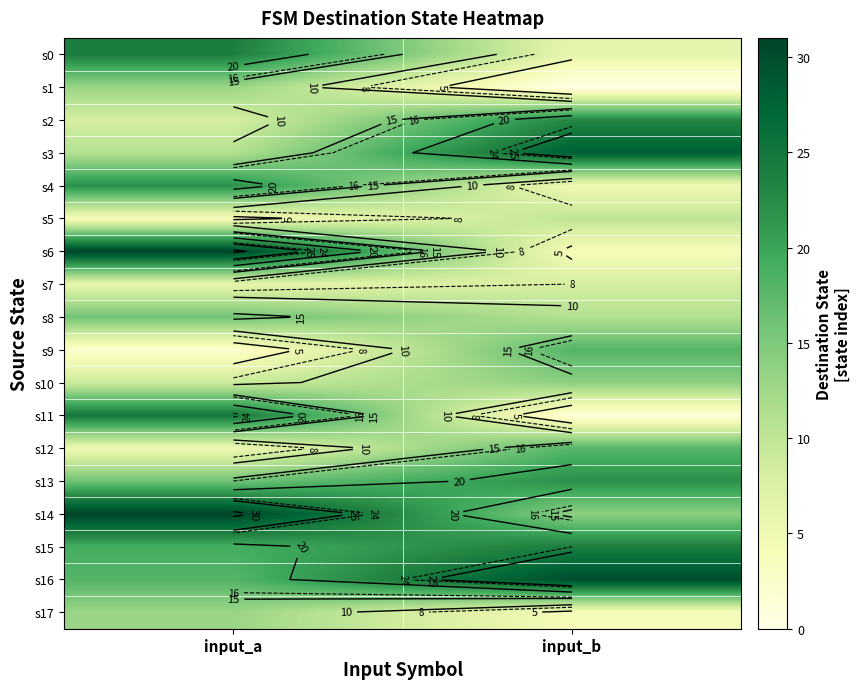

Between input_a and input_b, which is larger?

input_a